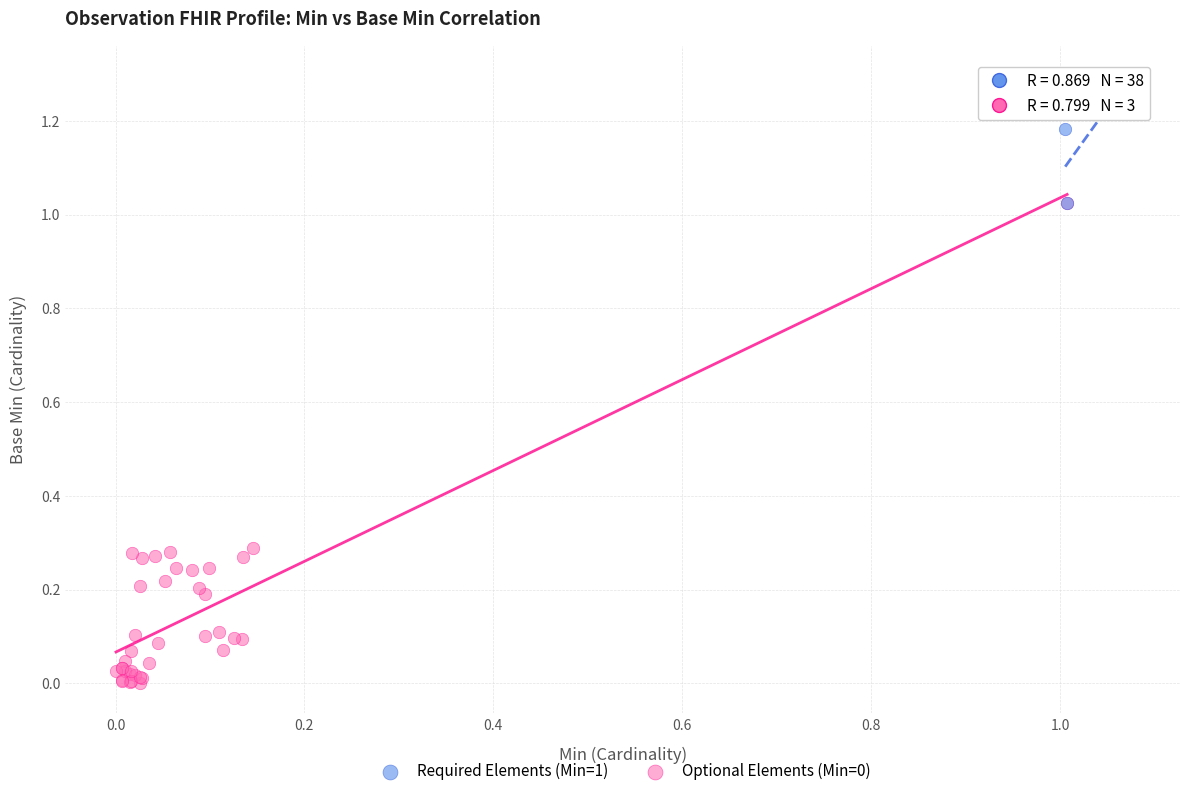

Which series contains the highest Y value?

Required Elements (Min=1)